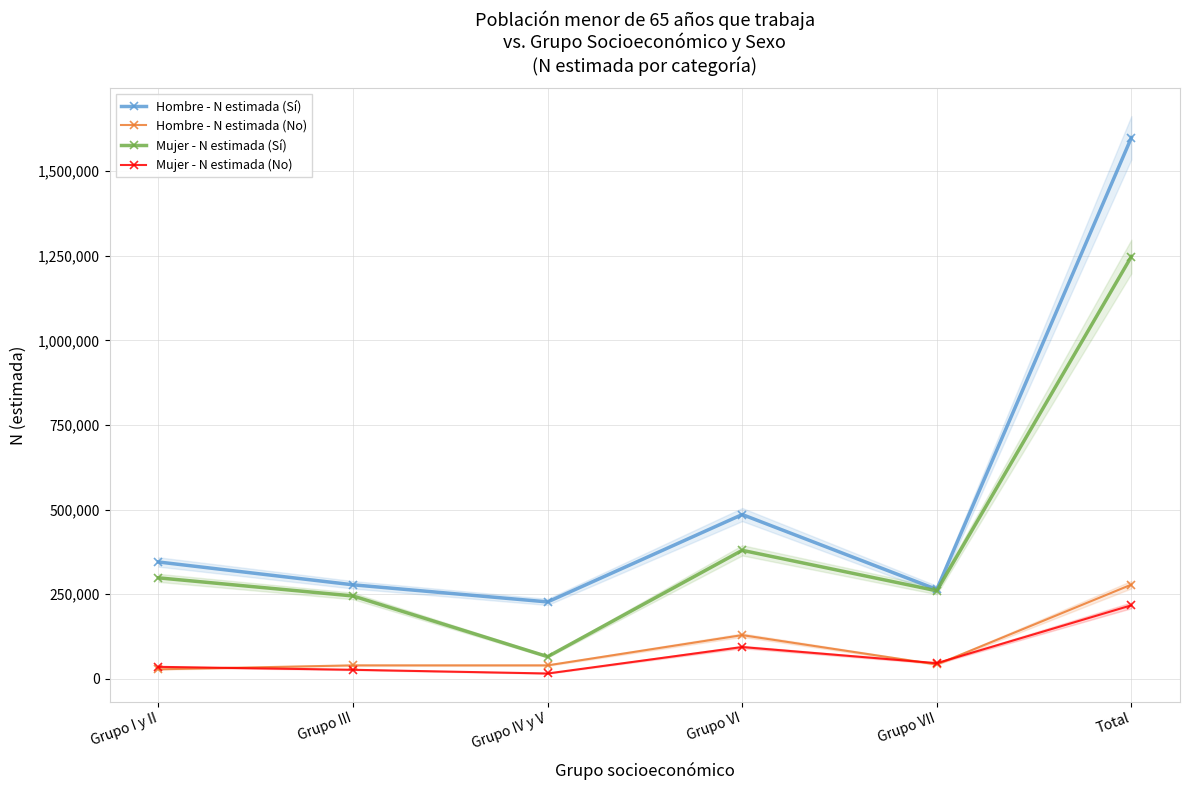

Is this an area chart (filled region under the line)?

No